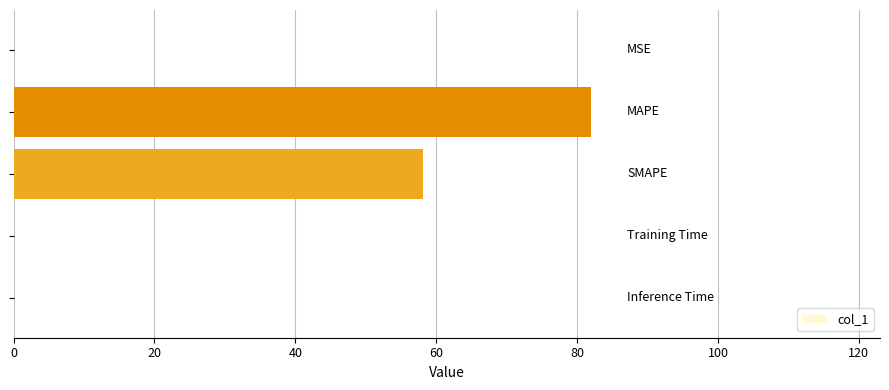

What is the maximum value shown in the chart?

82.0